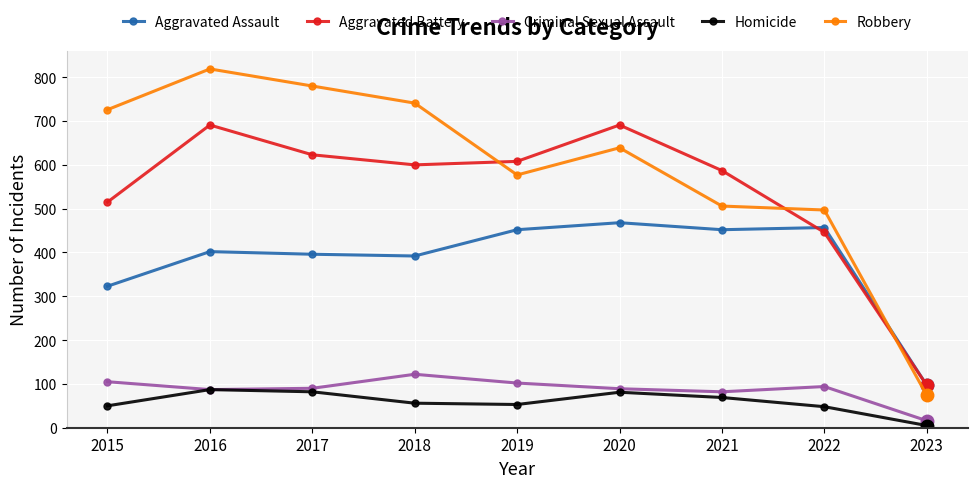

Which category has the highest value in the Robbery series?

2016